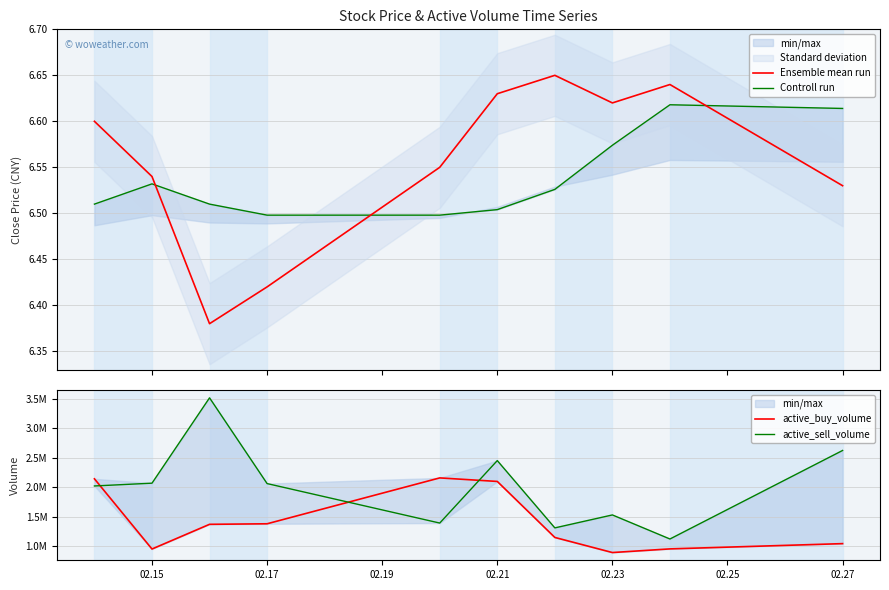

Is it true that active_sell_volume equals 512073.4 at 02.23?

False